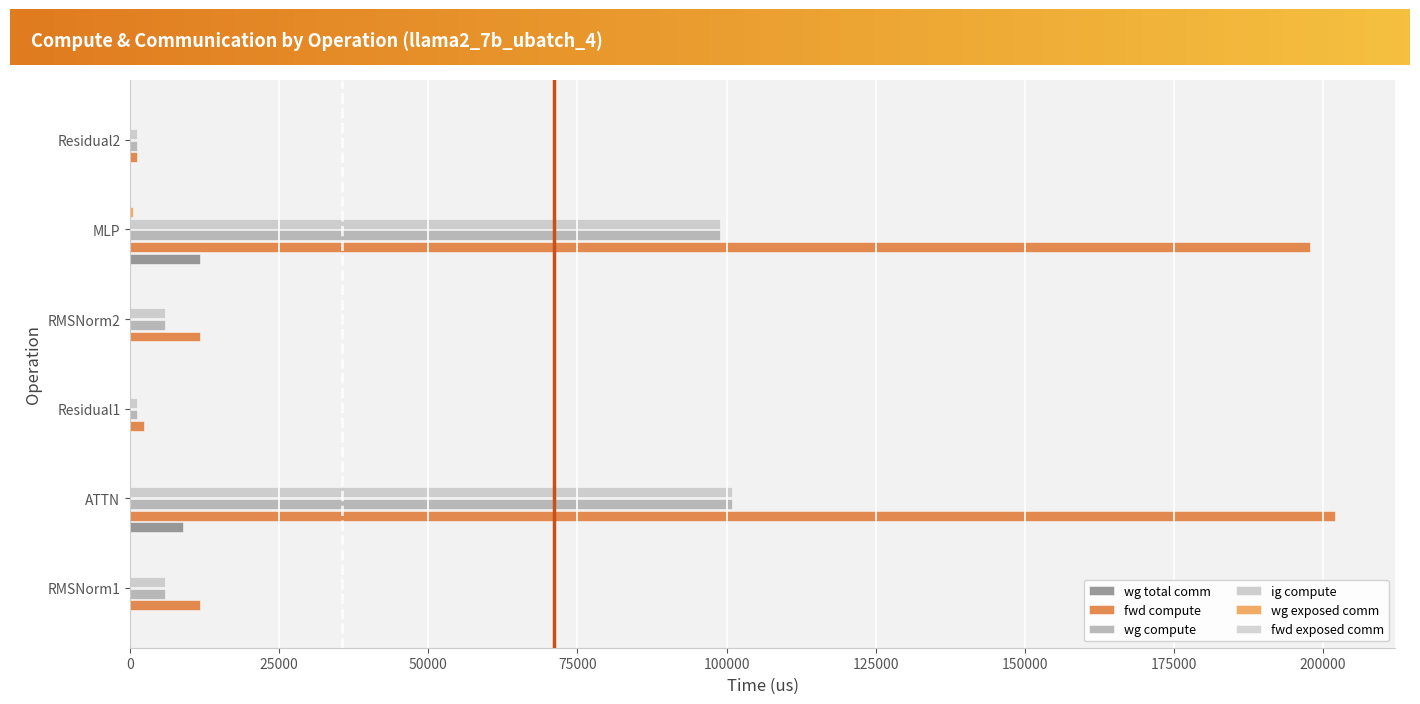

Count the number of categories in the chart.

6